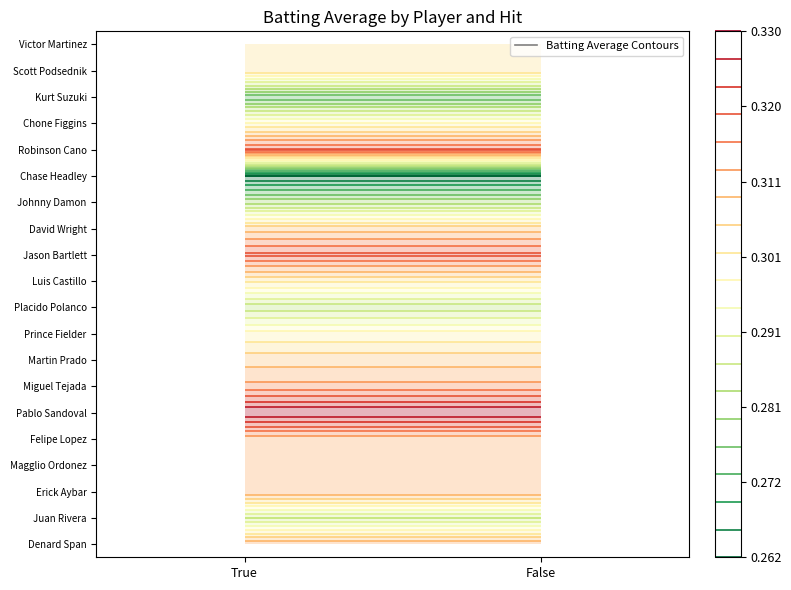

The value of Johnny Damon at True is 0.4. True or false?

False